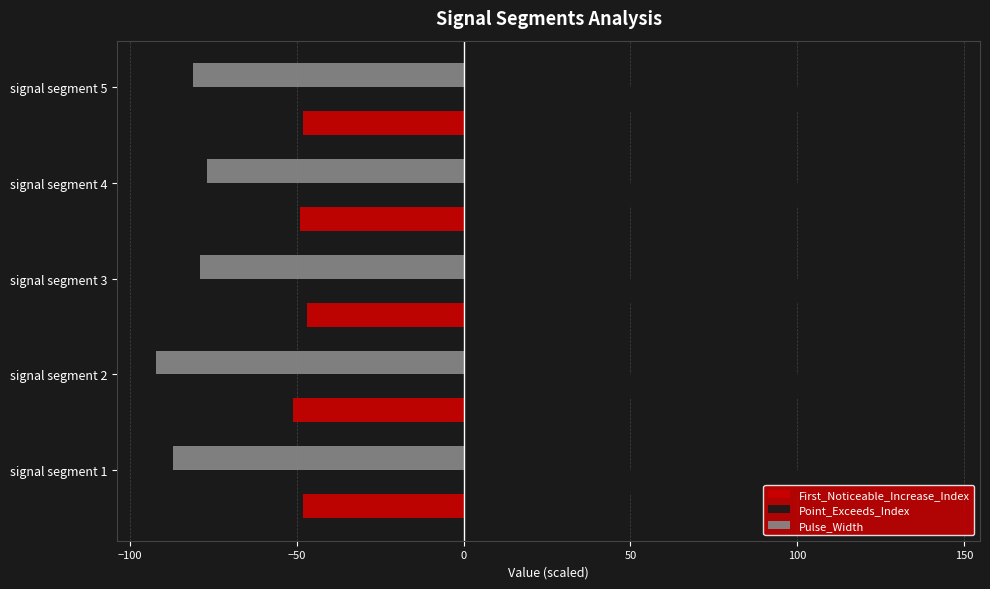

What is the difference between the second highest and second lowest values in the Point_Exceeds_Index series?

9